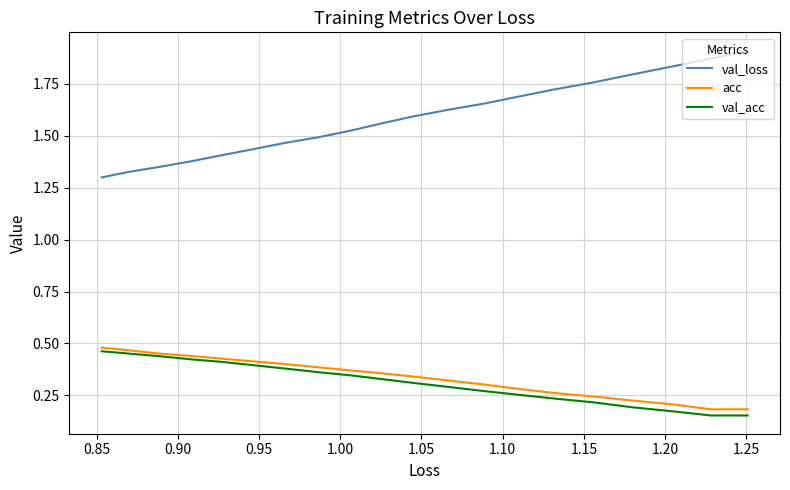

Count the number of categories in the chart.

20